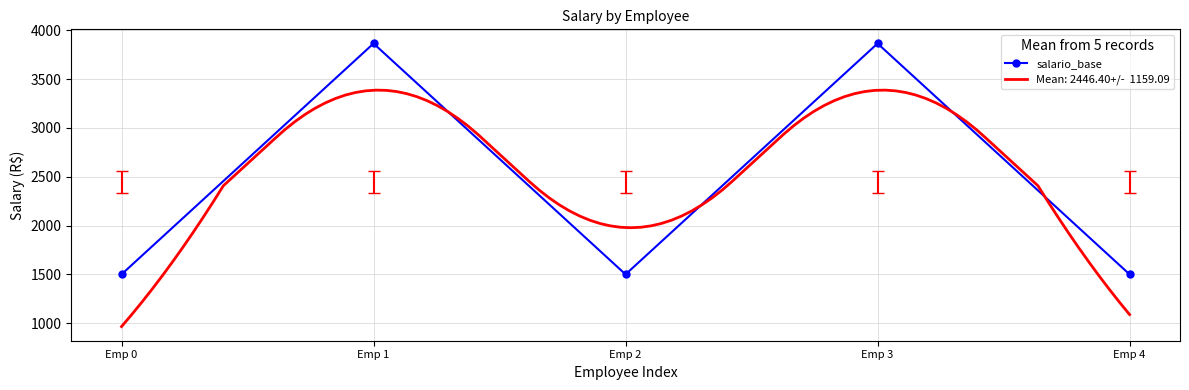

How many interior local valleys (lower than both neighbors) does the data have?

1